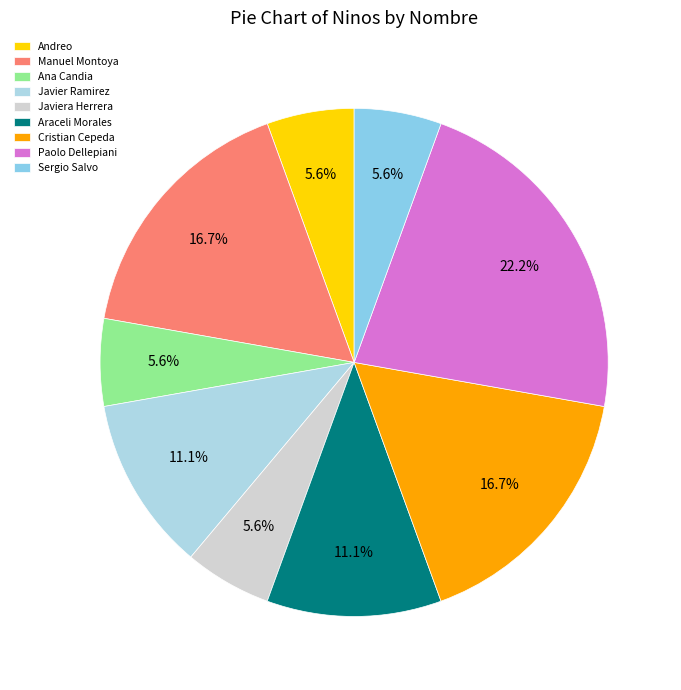

To the nearest percent, what is the difference between the largest and smallest slice percentages?

17%